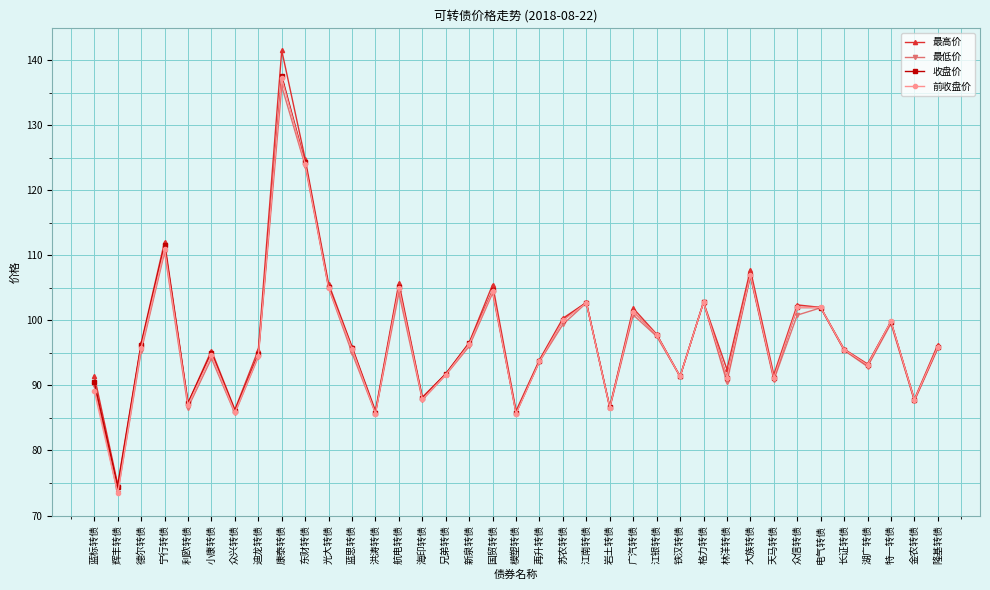

What value does the 前收盘价 series have at 兄弟转债?

91.7